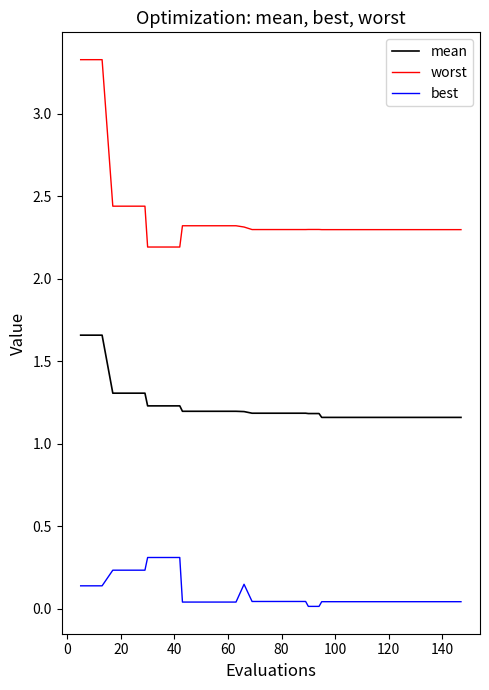

Which series has the largest range (max minus min)?

worst